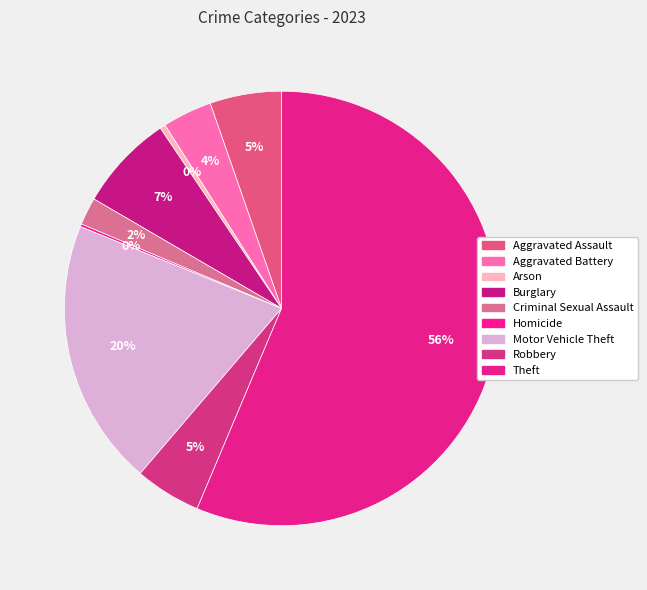

Which slice is the smallest?

Homicide